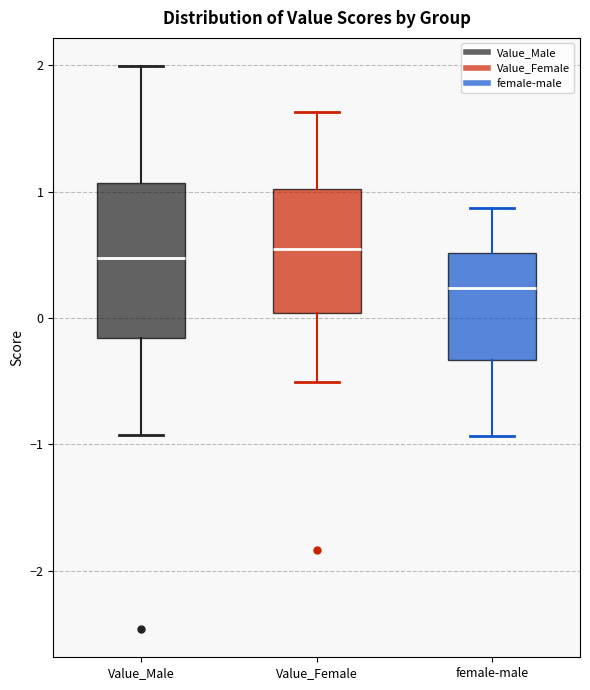

Which box's median line is the lowest?

female-male